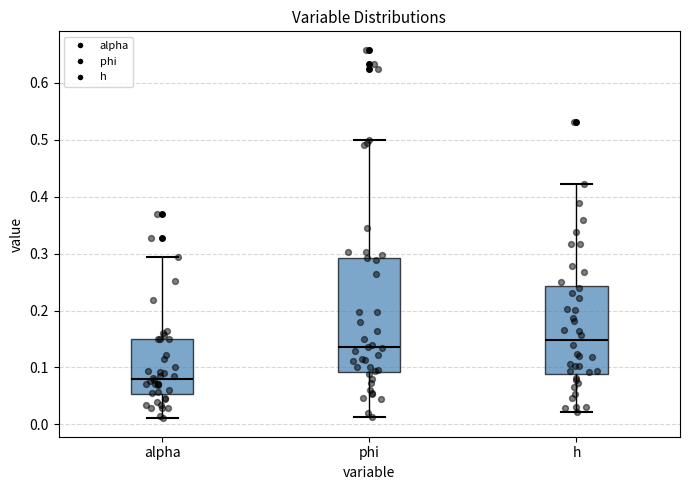

Where does the lower whisker of the box for alpha end on the y-axis? The values are not printed on the chart, so give them approximately, as read against the axis.

0.01